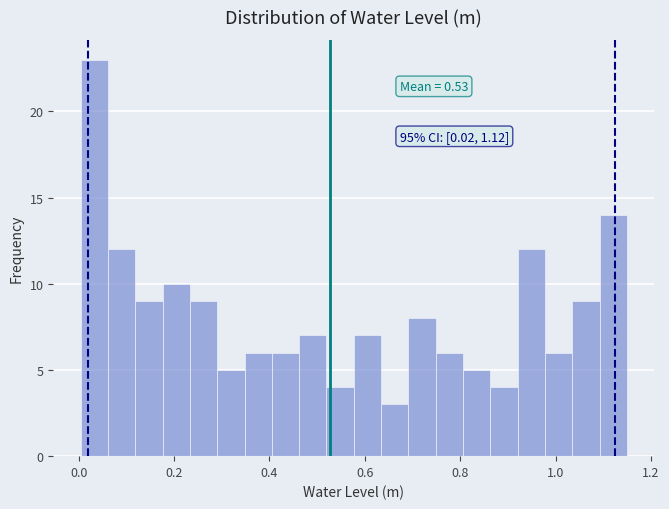

Around what value on the x-axis is the tallest bar? Give the approximate position of its centre, as read against the axis.

0.04